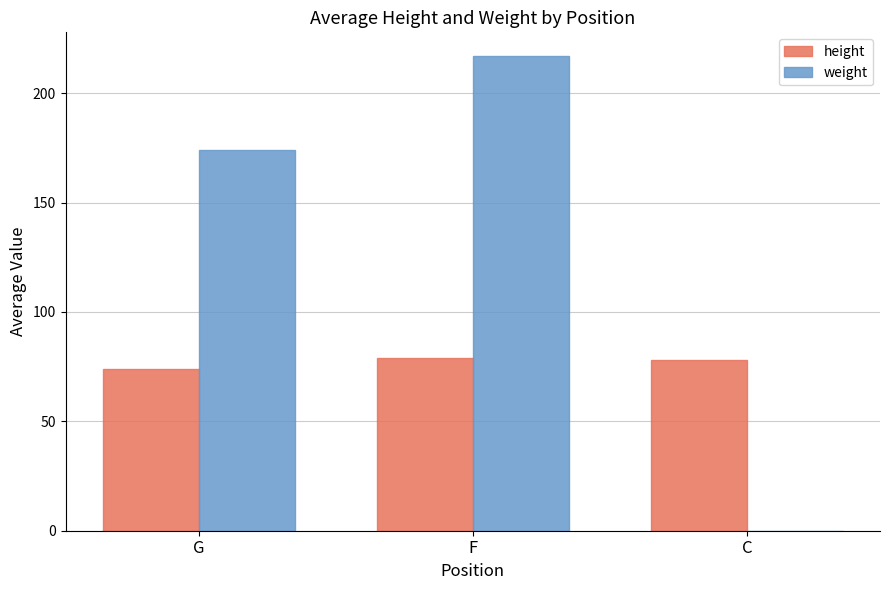

What is the average value of the weight series?

130.3